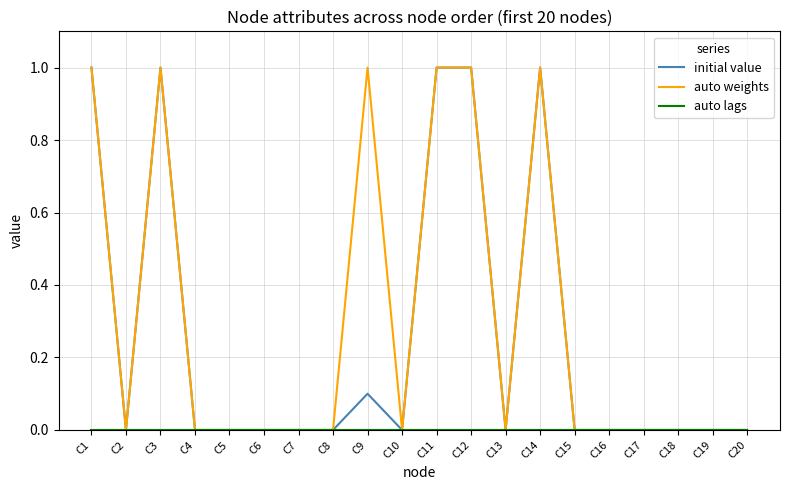

What is the maximum value shown in the chart?

1.0